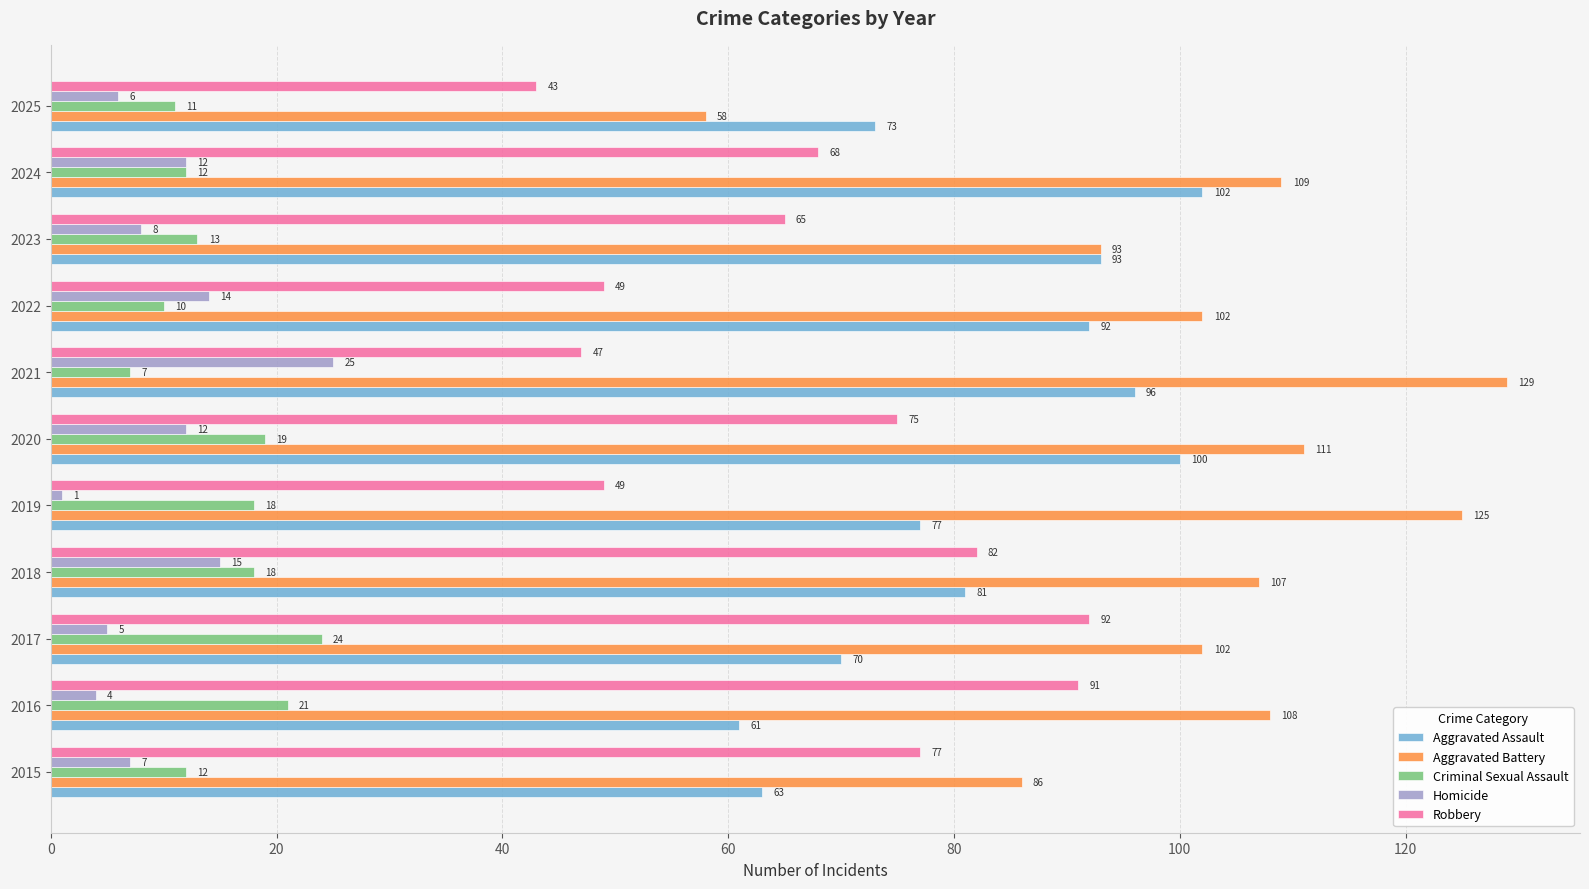

What is the difference between the maximum and minimum values in the Robbery series?

49